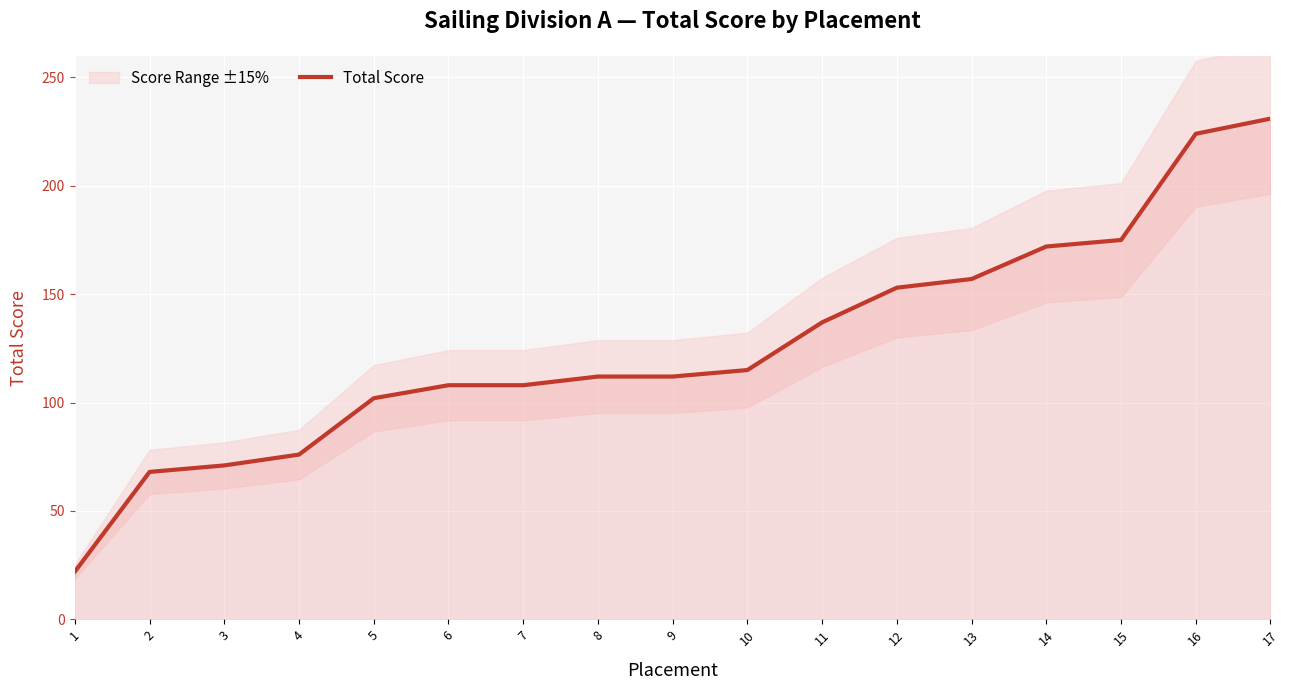

Is it true that the value at 12 is 215?

False